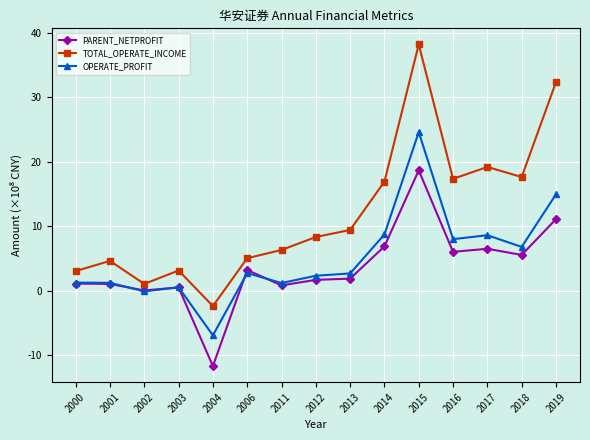

True or false: OPERATE_PROFIT and TOTAL_OPERATE_INCOME cross at least once.

False